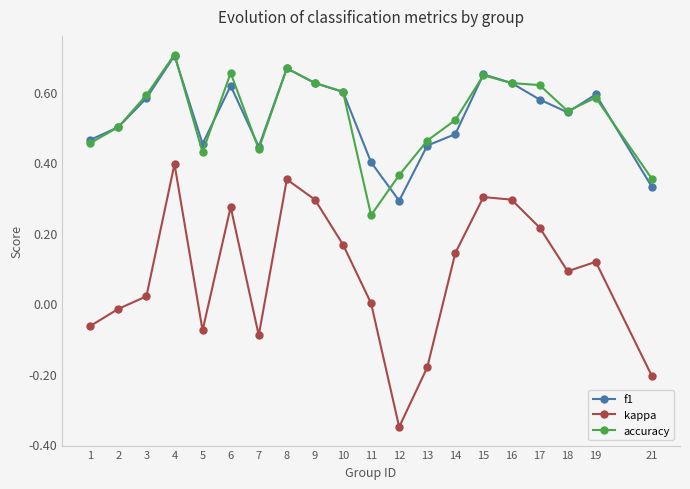

True or false: kappa and f1 intersect in this chart.

False